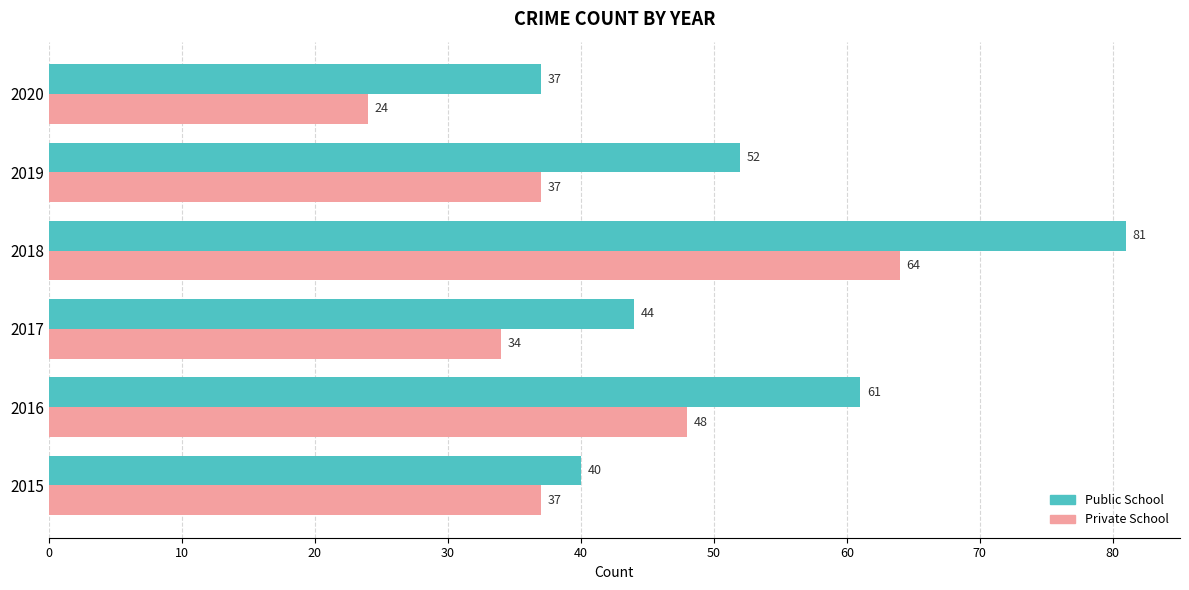

Which series has the largest range (max minus min)?

Public School